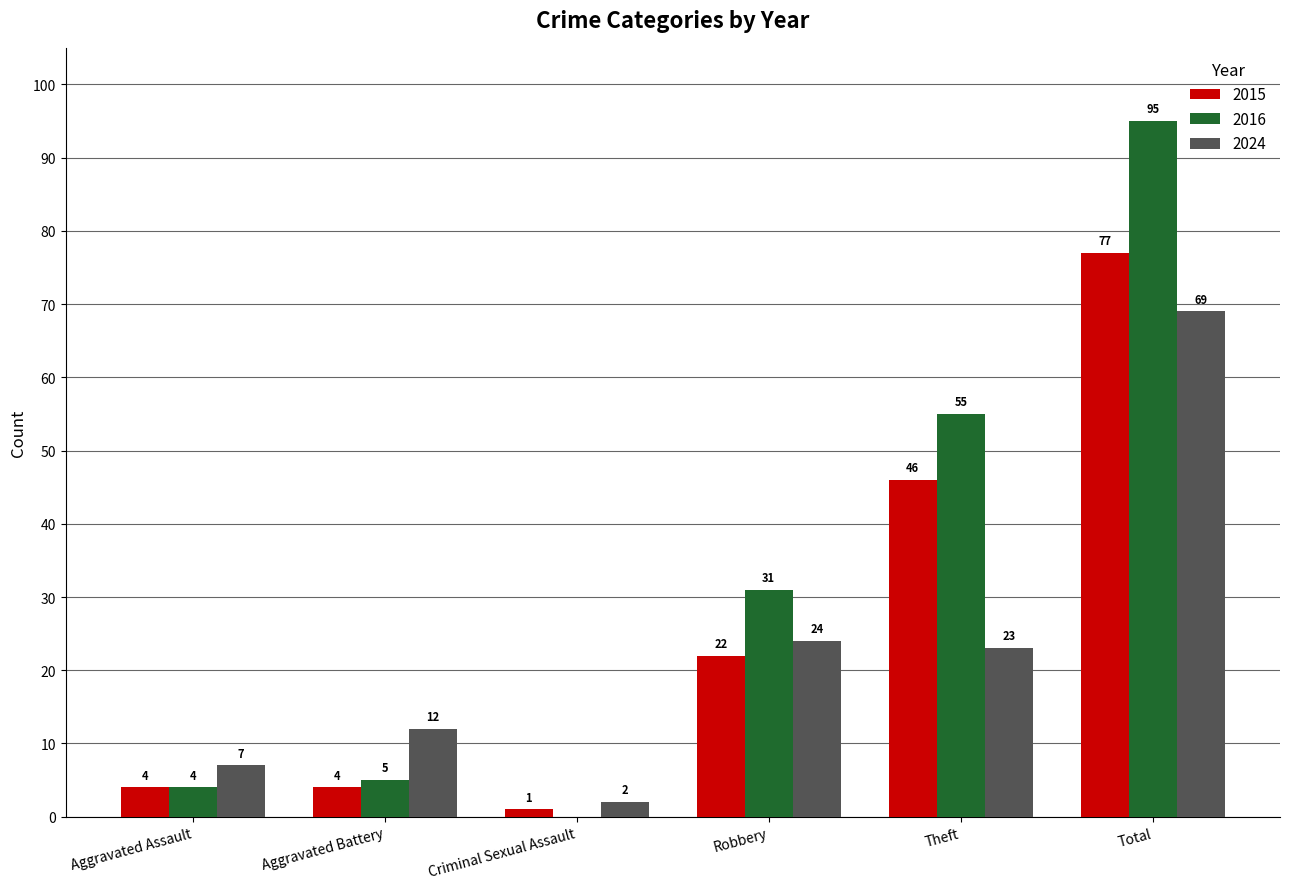

At which label does 2024 first exceed 23?

Robbery